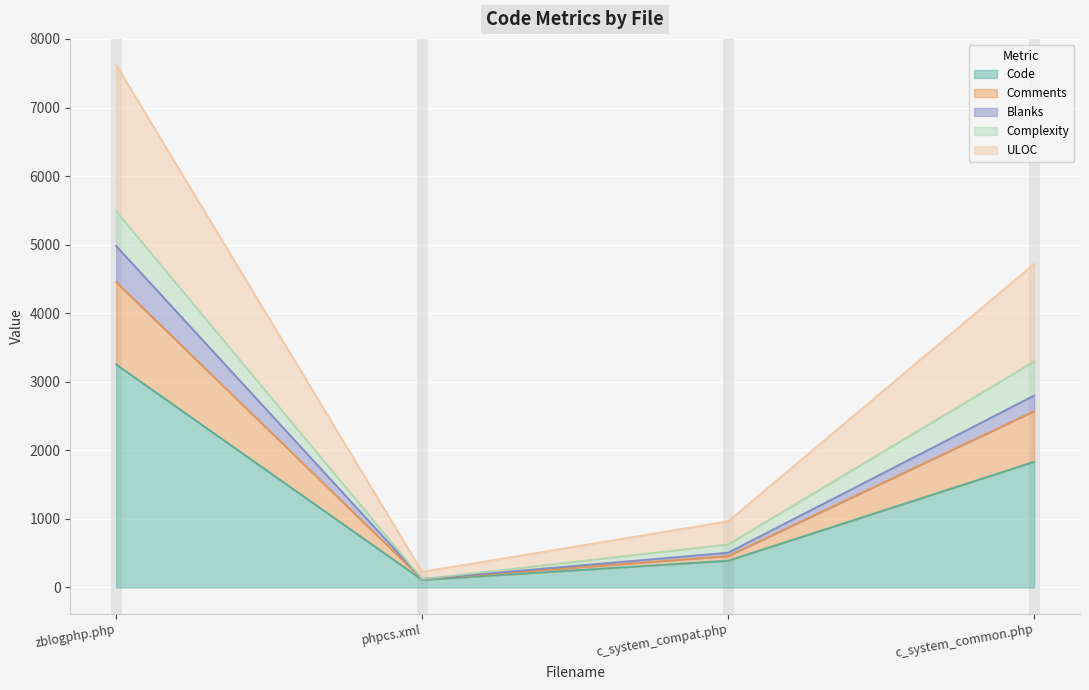

True or false: Blanks has a value of 144 at c_system_compat.php.

False